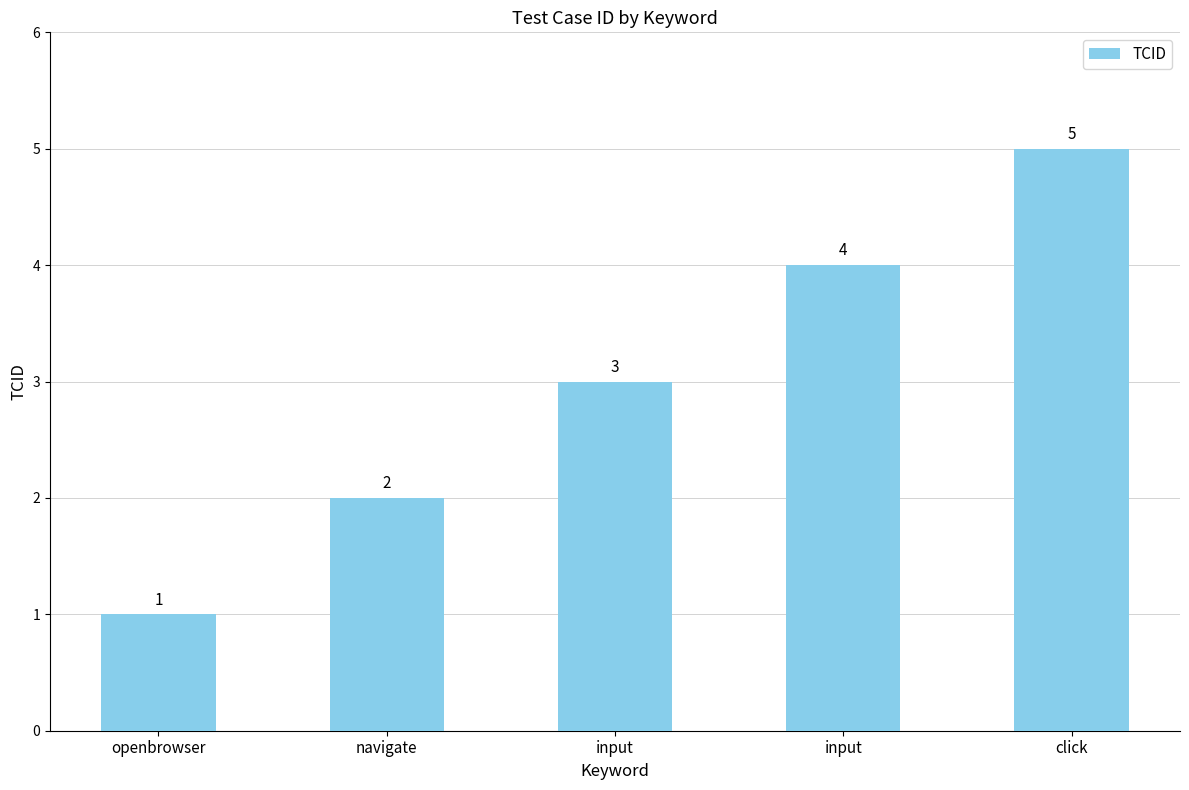

Count the number of data series in this chart.

1